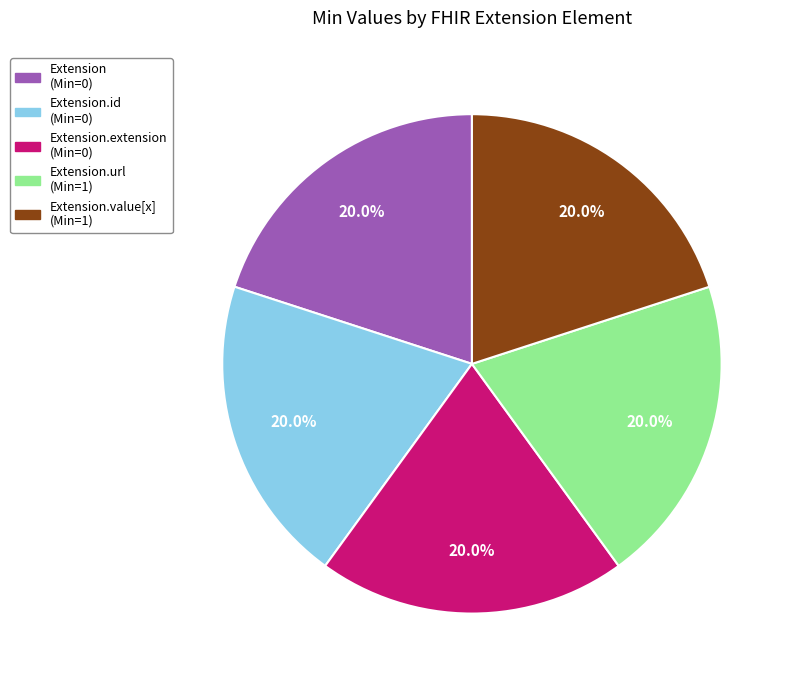

How many segments does this pie chart have?

5